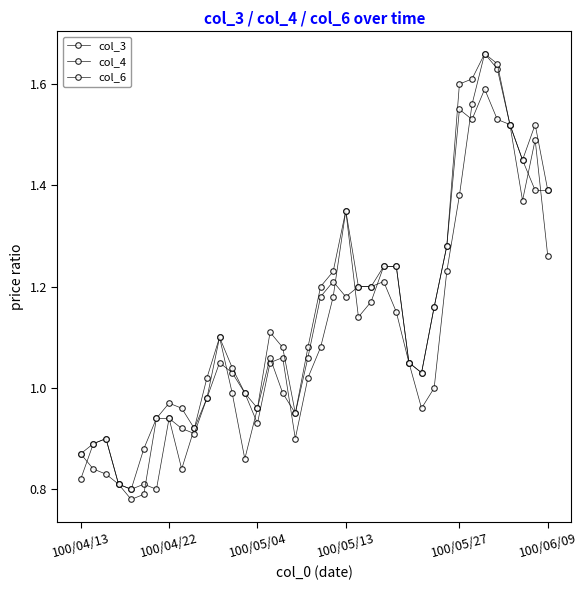

Which series has the largest range (max minus min)?

col_3